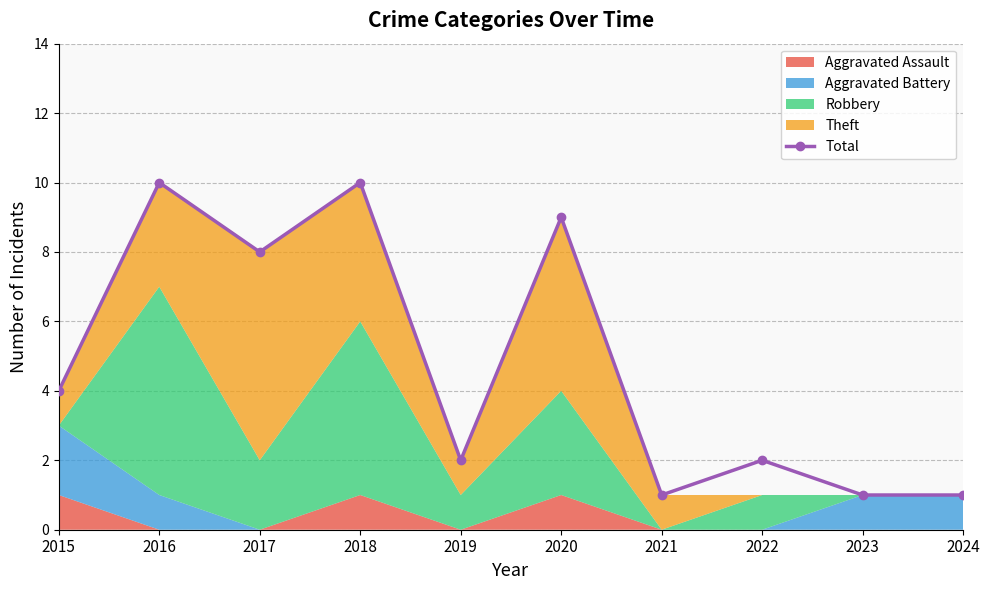

What is the difference between the maximum and minimum values?

9